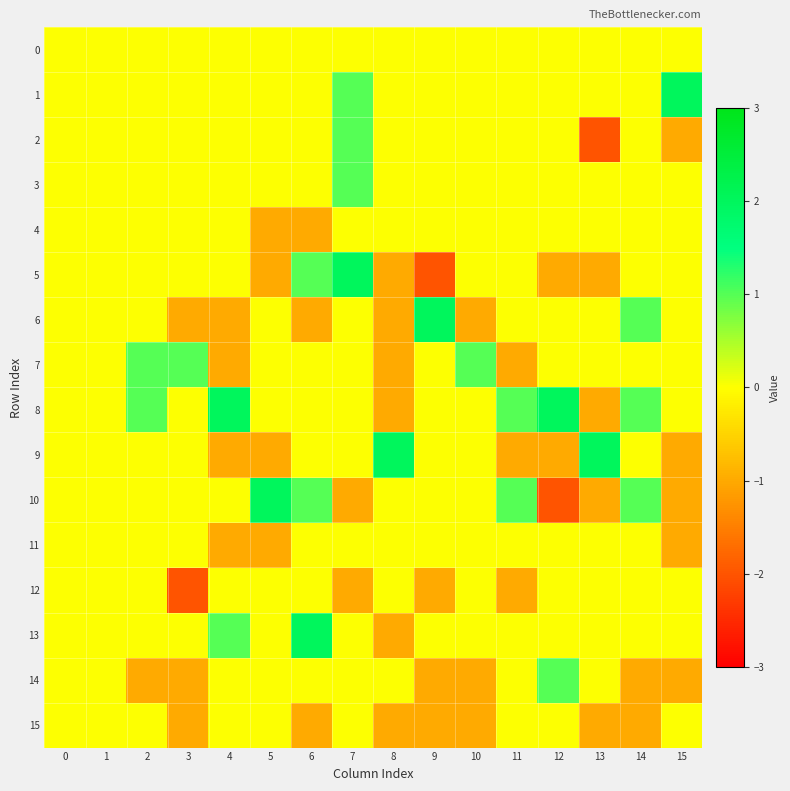

What is the spread (max minus min) of values at 6?

3